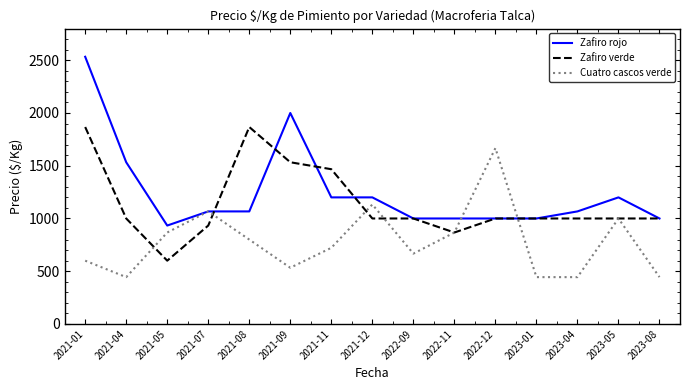

Is it true that Zafiro verde equals 875 at 2021-11?

False